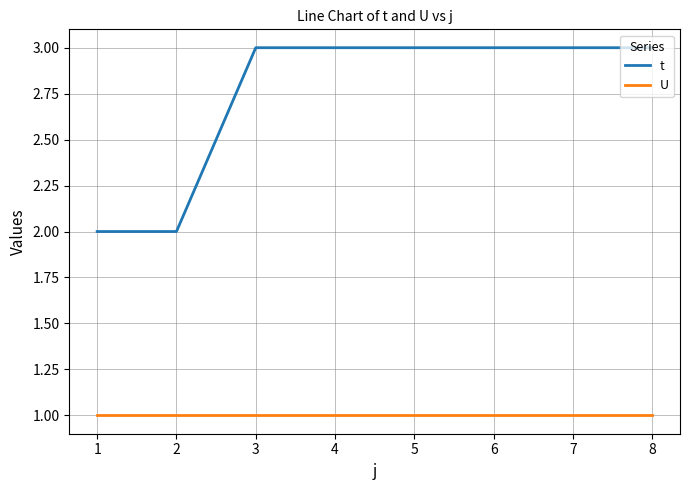

How many lines are shown in the chart?

2